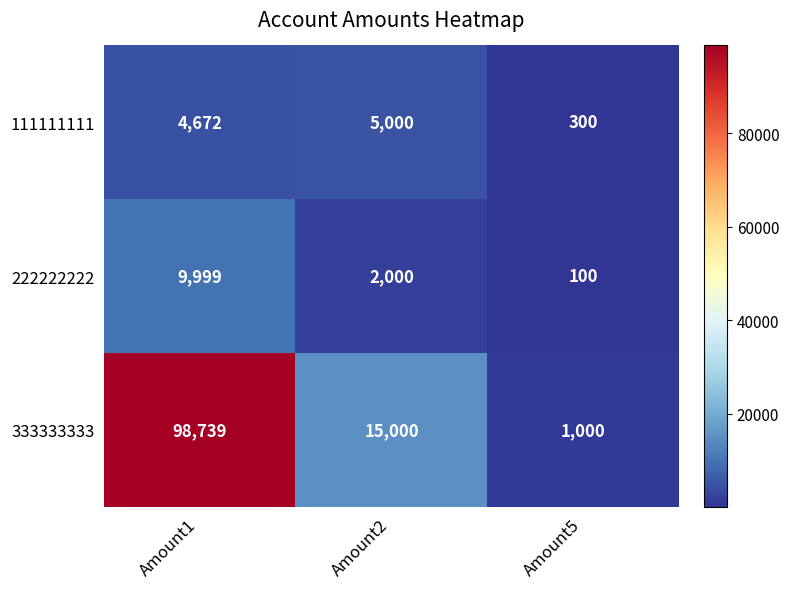

What is the difference between the highest and lowest values at Amount1?

94067